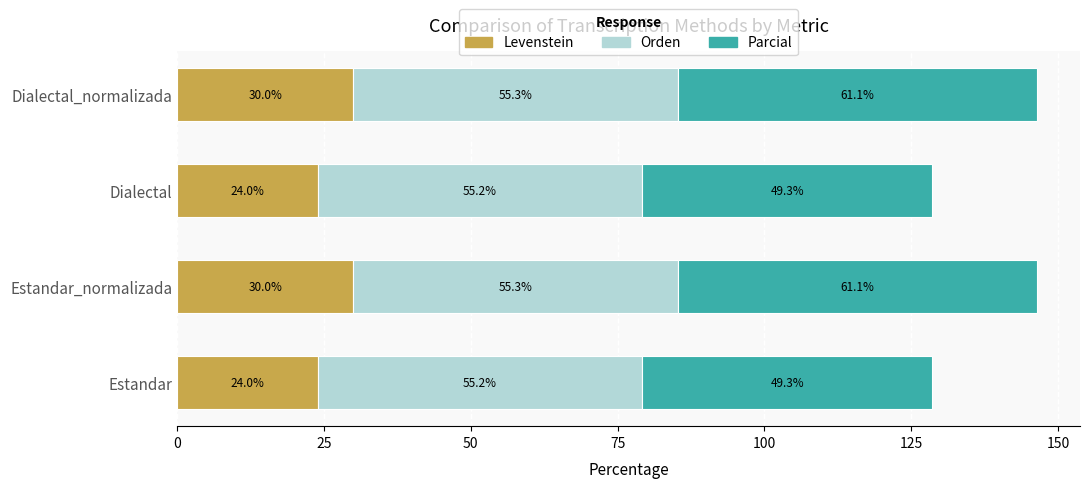

What is the highest value of the Levenstein series?

30.0